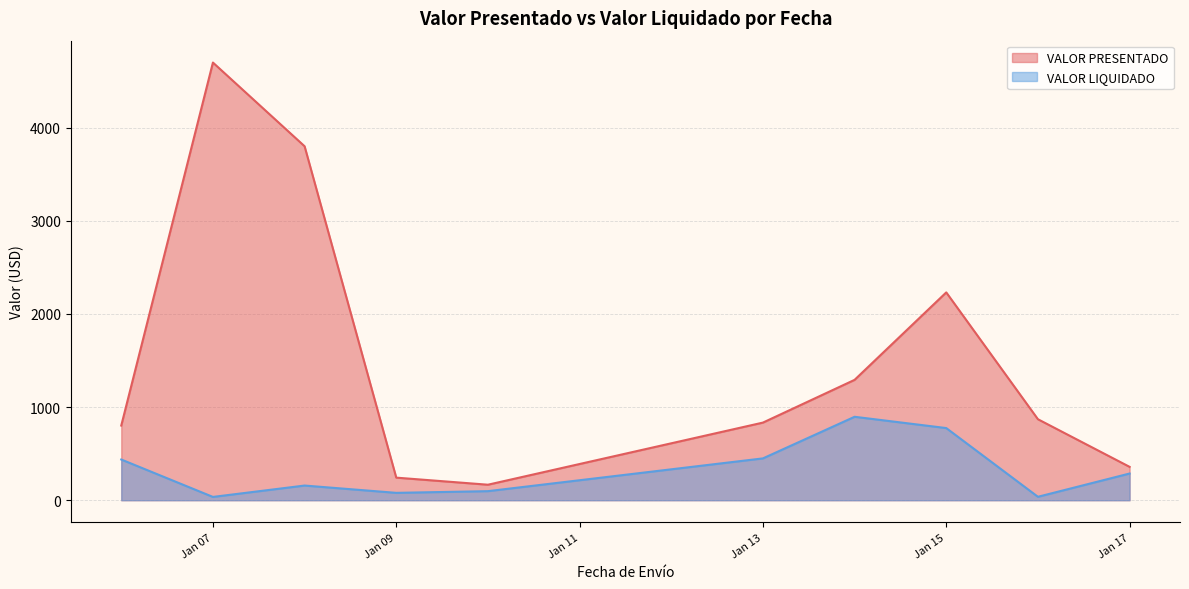

The value of VALOR LIQUIDADO at 2025-01-09 is 34.6. True or false?

False